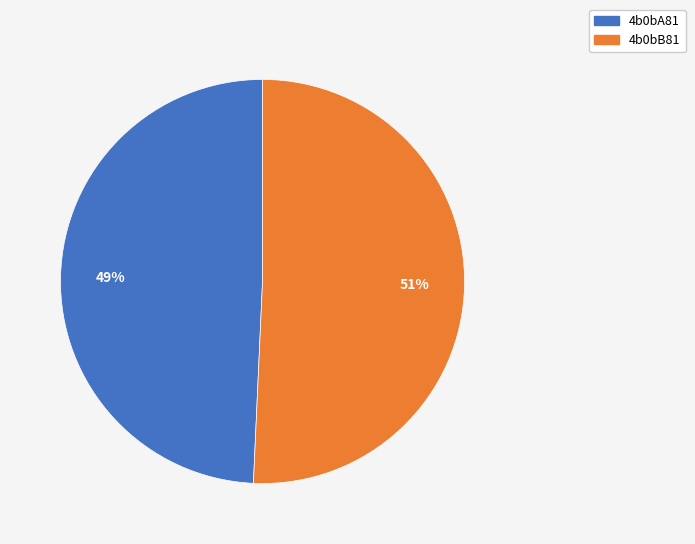

What is the largest slice in the pie chart?

4b0bB81